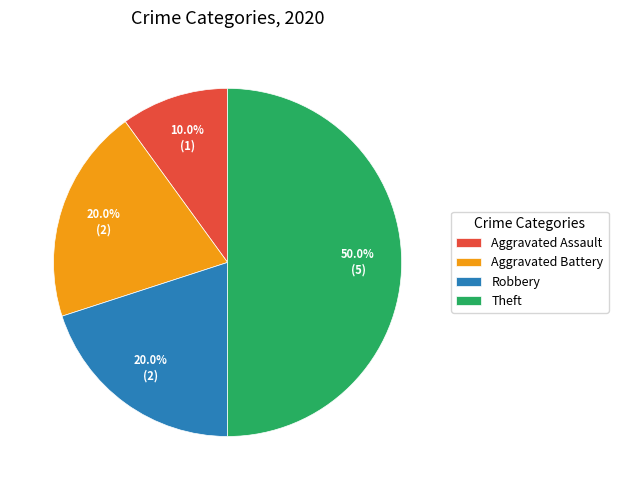

Which has a higher value, Theft or Robbery?

Theft